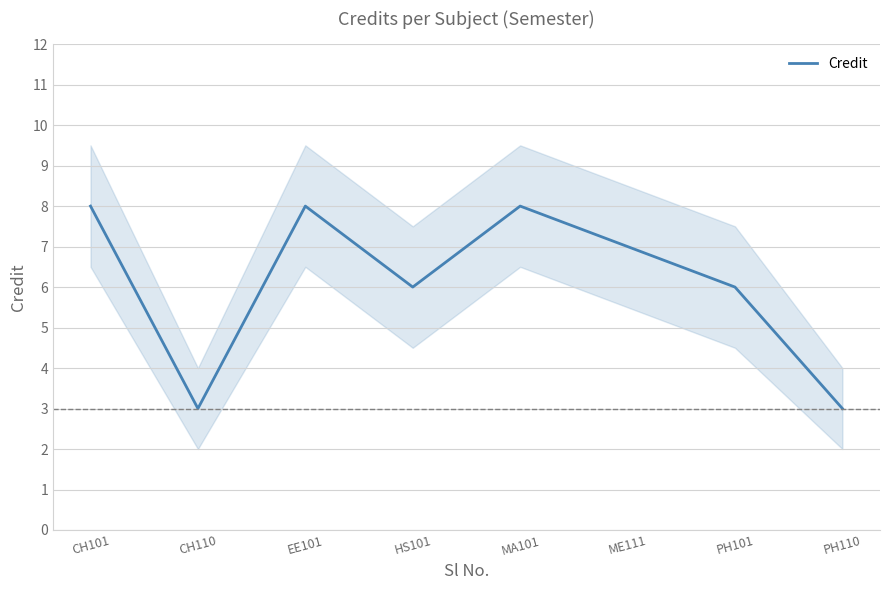

Reading left to right, extract all data points from this chart.

8	3	8	6	8	7	6	3